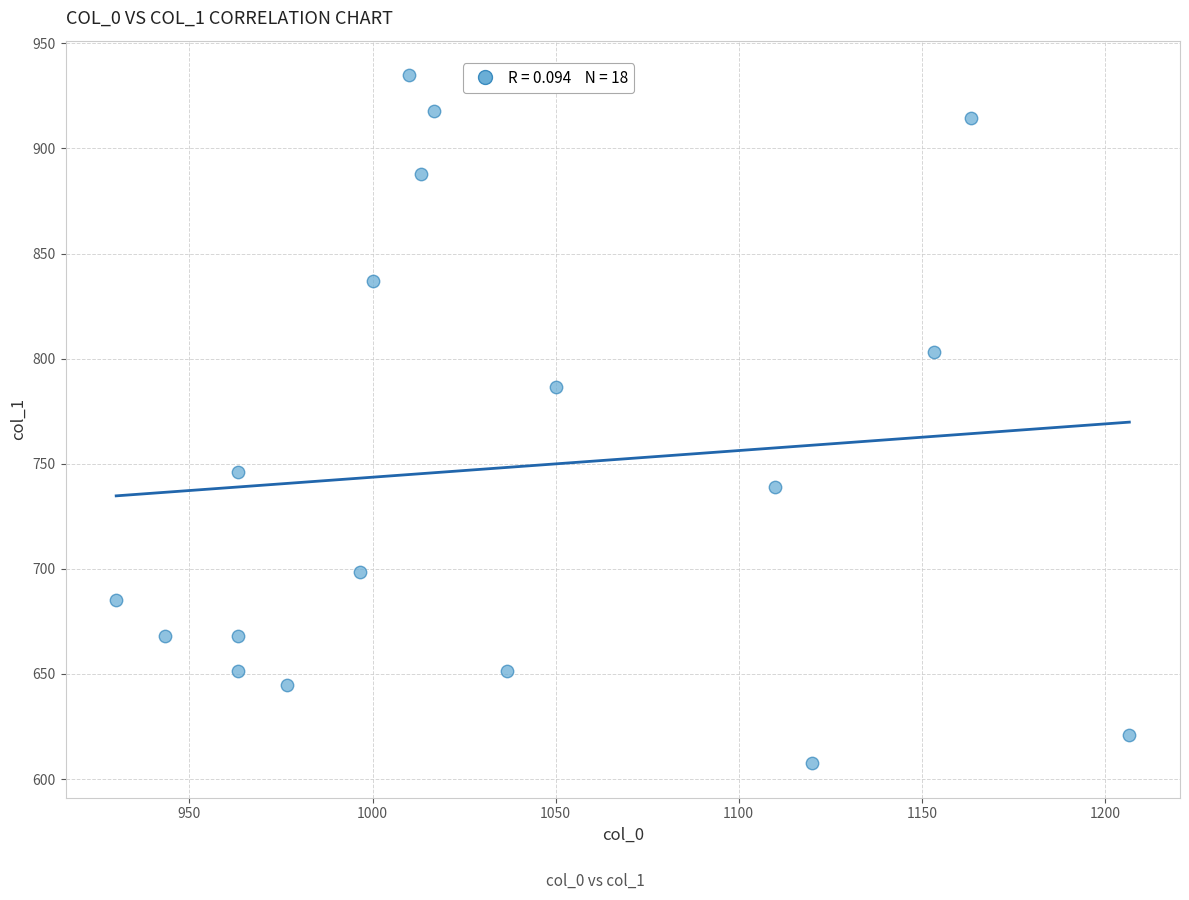

What is the range of X values (max minus min)?

276.7